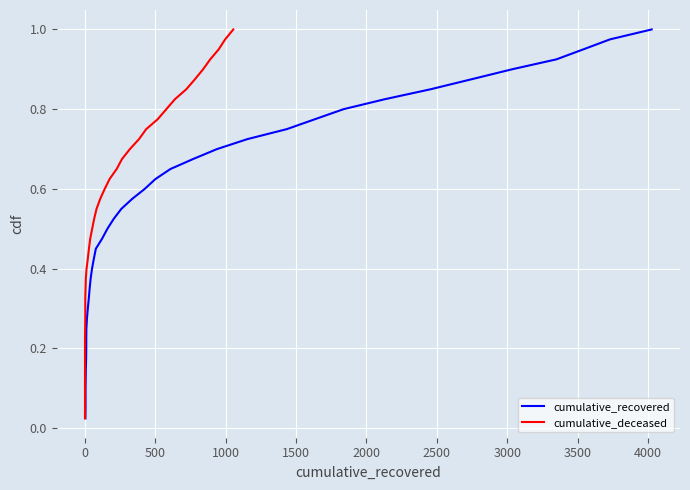

True or false: cumulative_deceased and cumulative_recovered intersect in this chart.

False